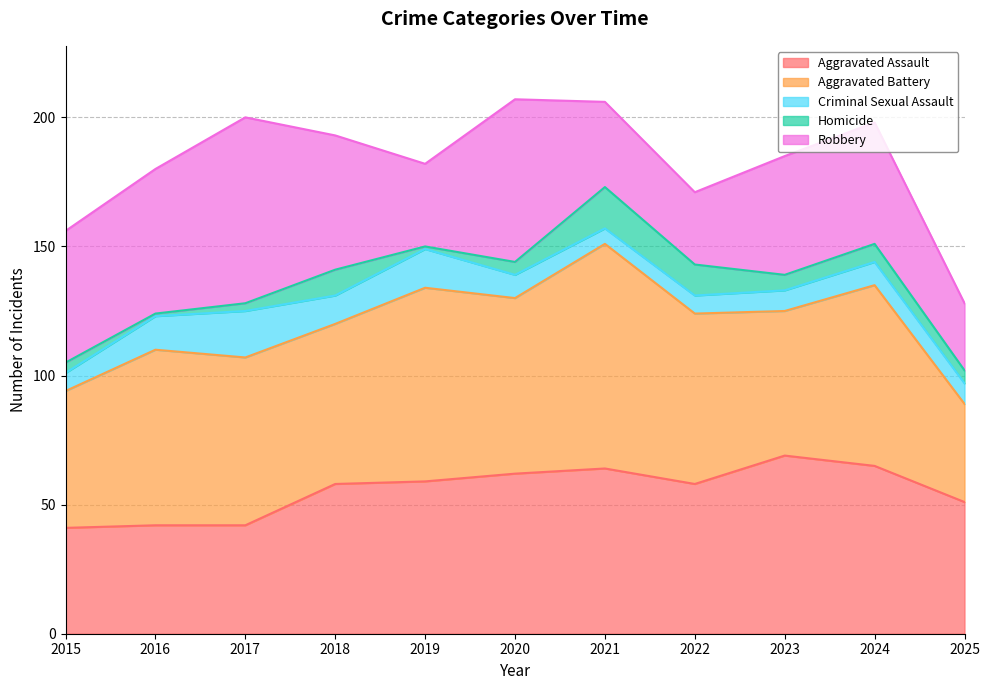

The Aggravated Assault series shows 19 at 2016. True or false?

False